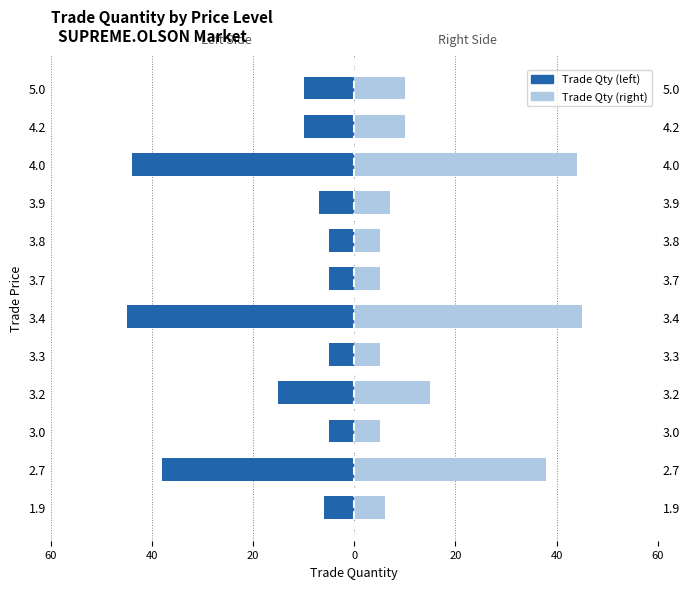

Rank the series at 3.2 from highest to lowest value.

Trade Quantity (right), Trade Quantity (left)